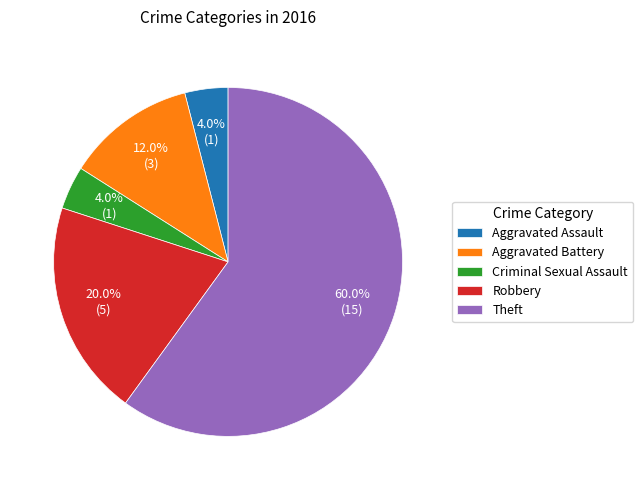

How many slices are in this pie chart?

5